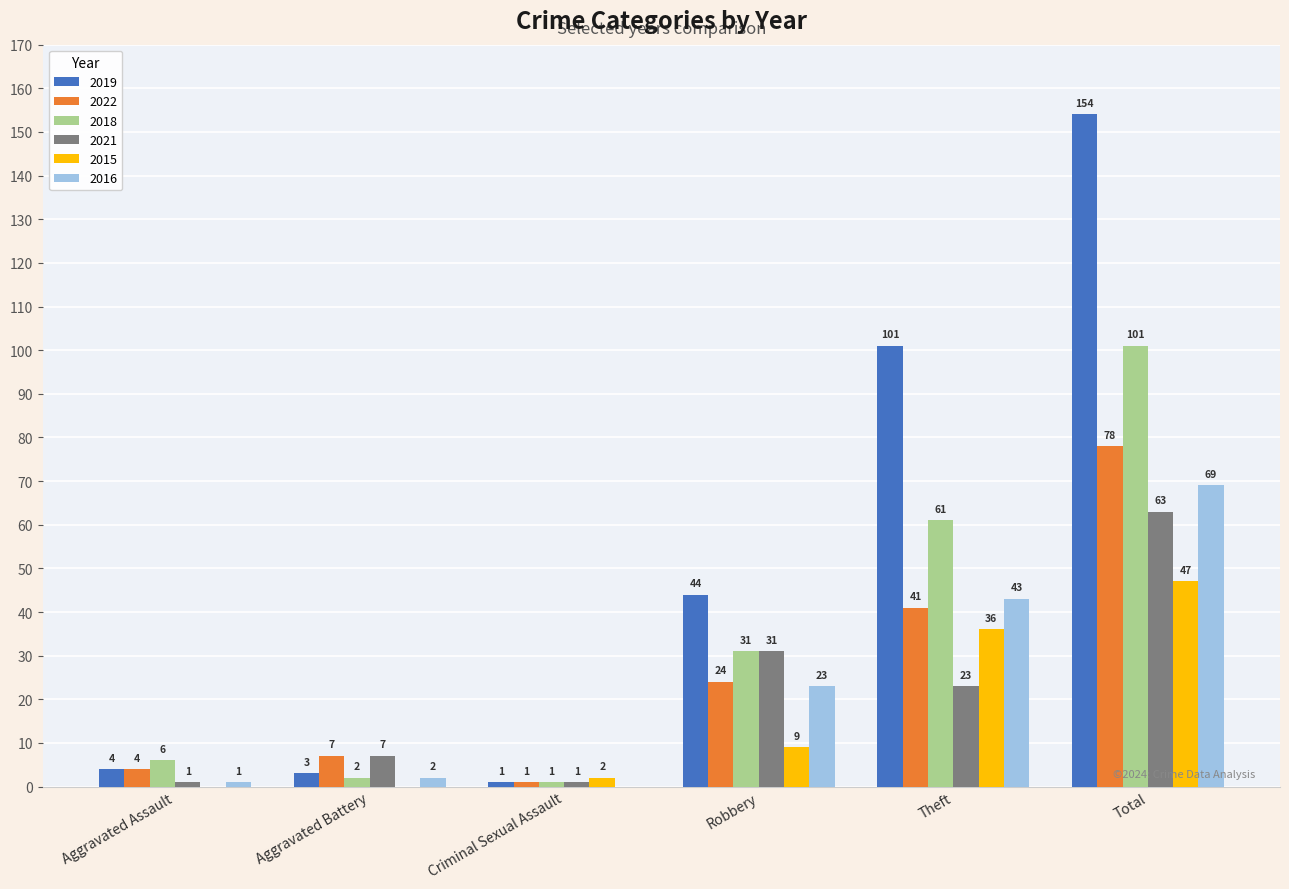

True or false: 2022 has a value of 7 at Aggravated Battery.

True